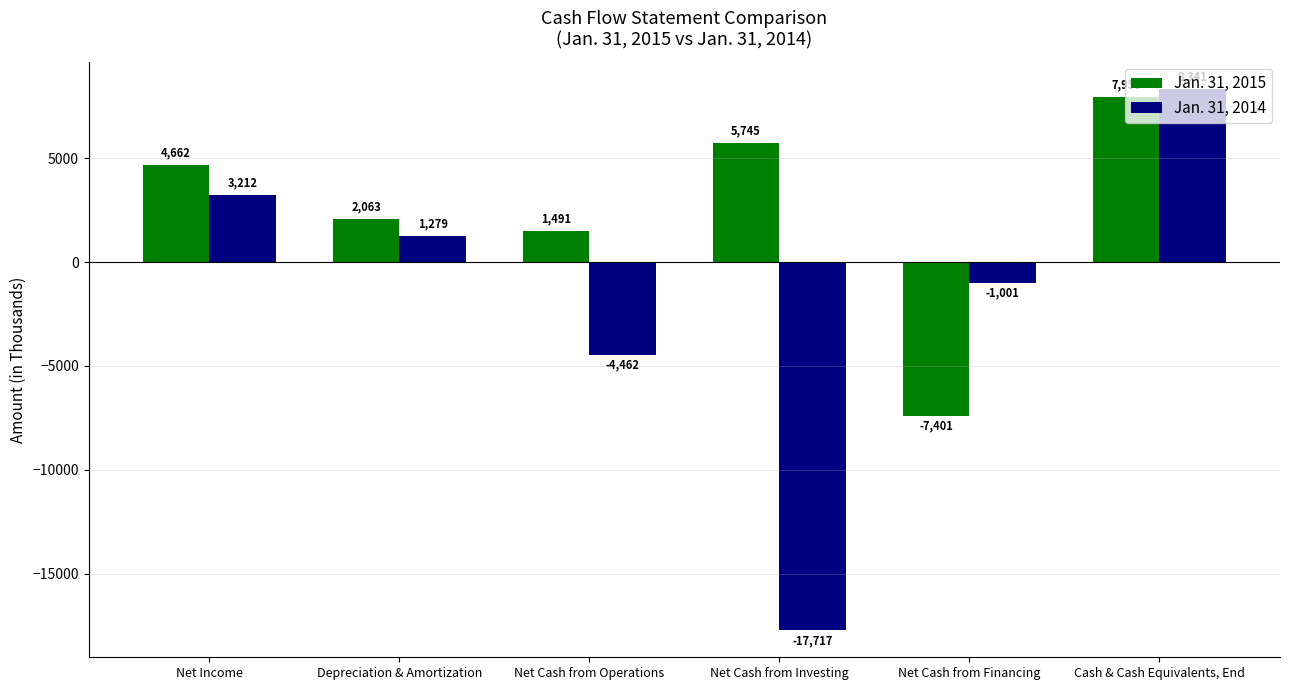

How many values in Jan. 31, 2015 are above zero?

5